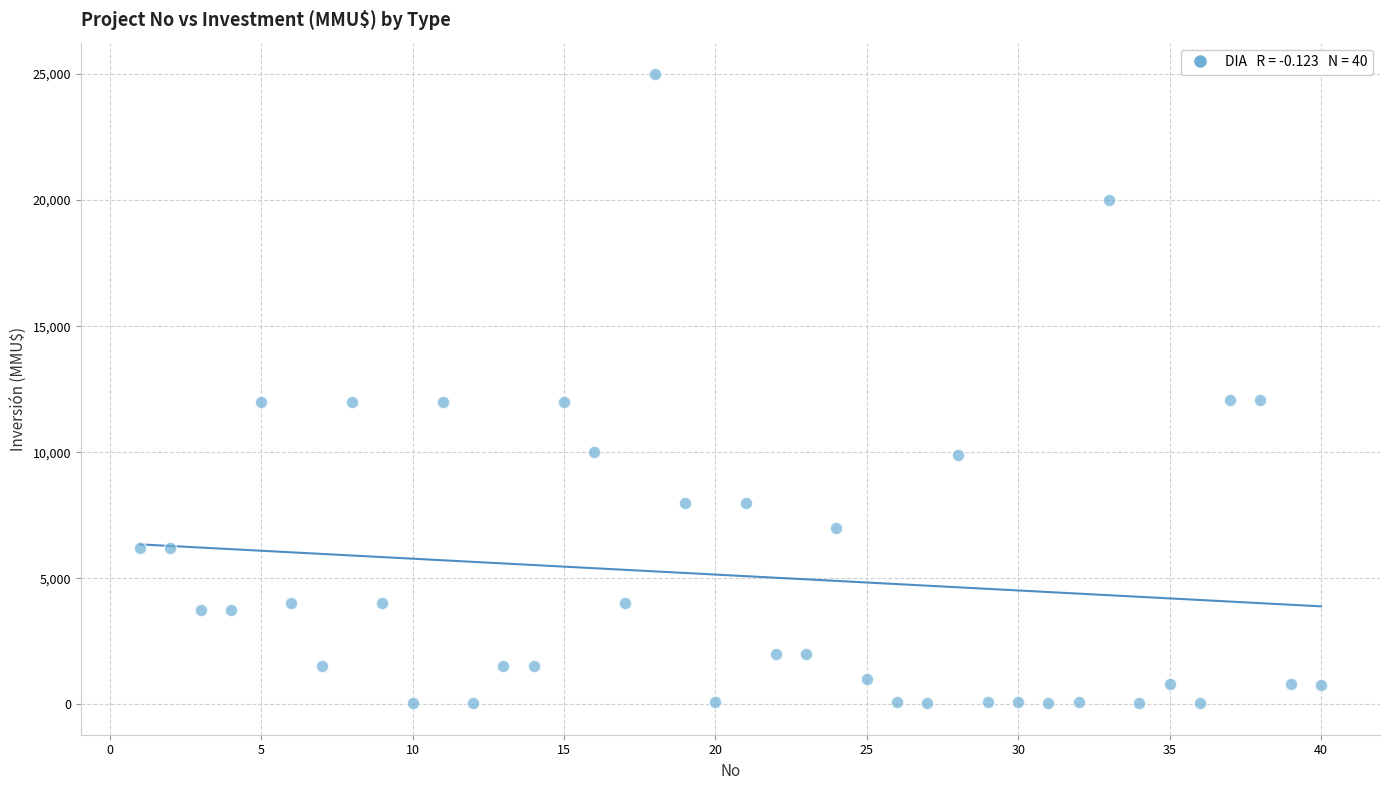

What is the range of Y values (max minus min)?

24963